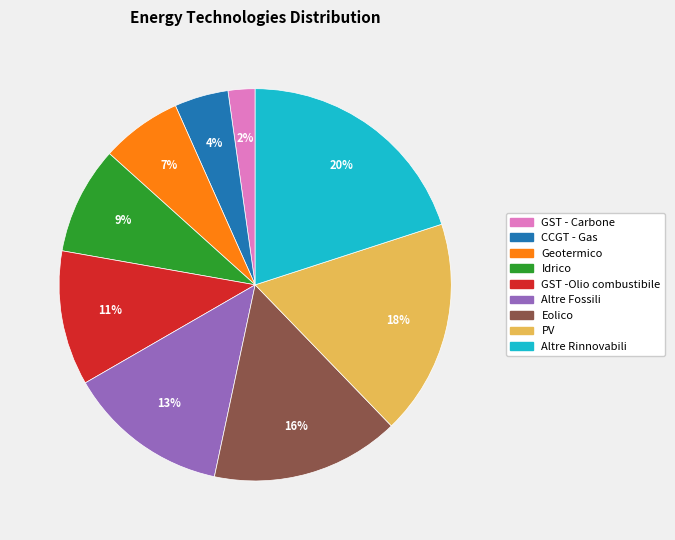

How many segments does this pie chart have?

9